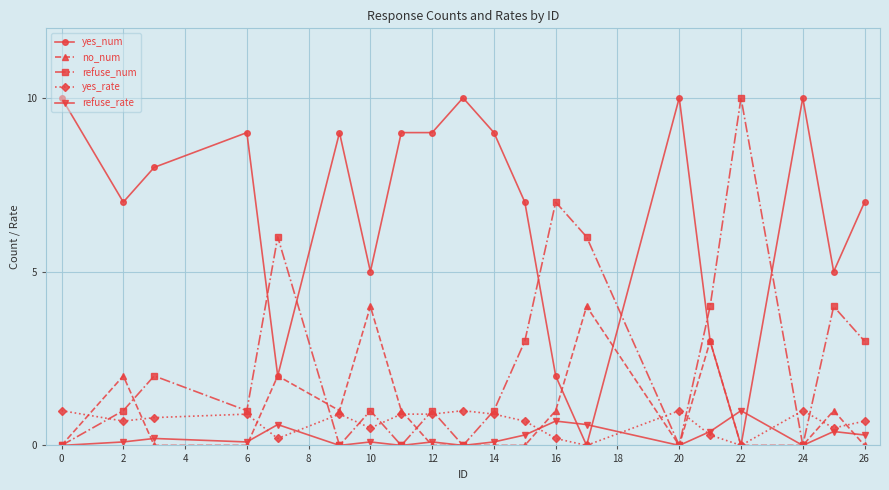

How many lines are shown in the chart?

5